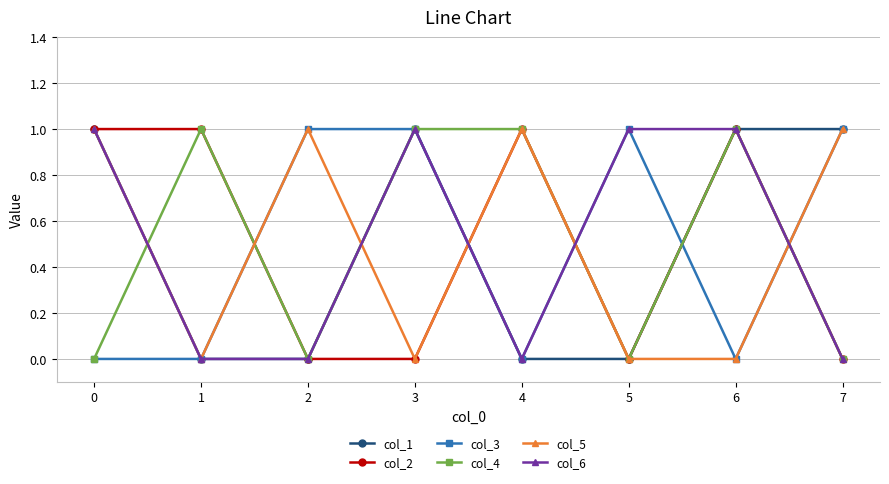

Is the value of col_3 at 5 greater than the value of col_6 at 4?

Yes